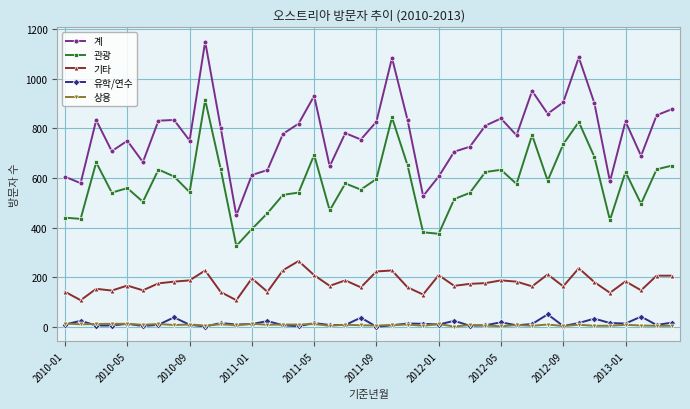

True or false: 기타 has more than 2 points higher than both neighbors.

True